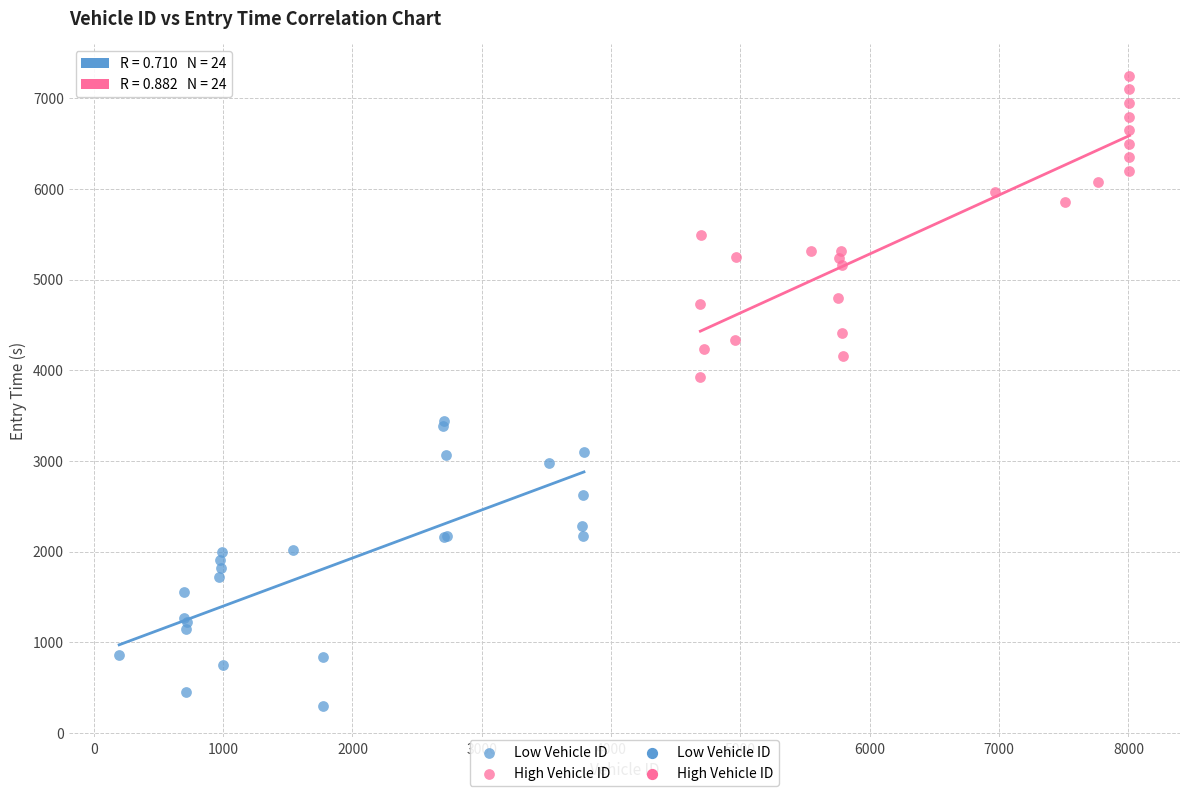

Which series has the widest spread of Y values?

High Vehicle ID